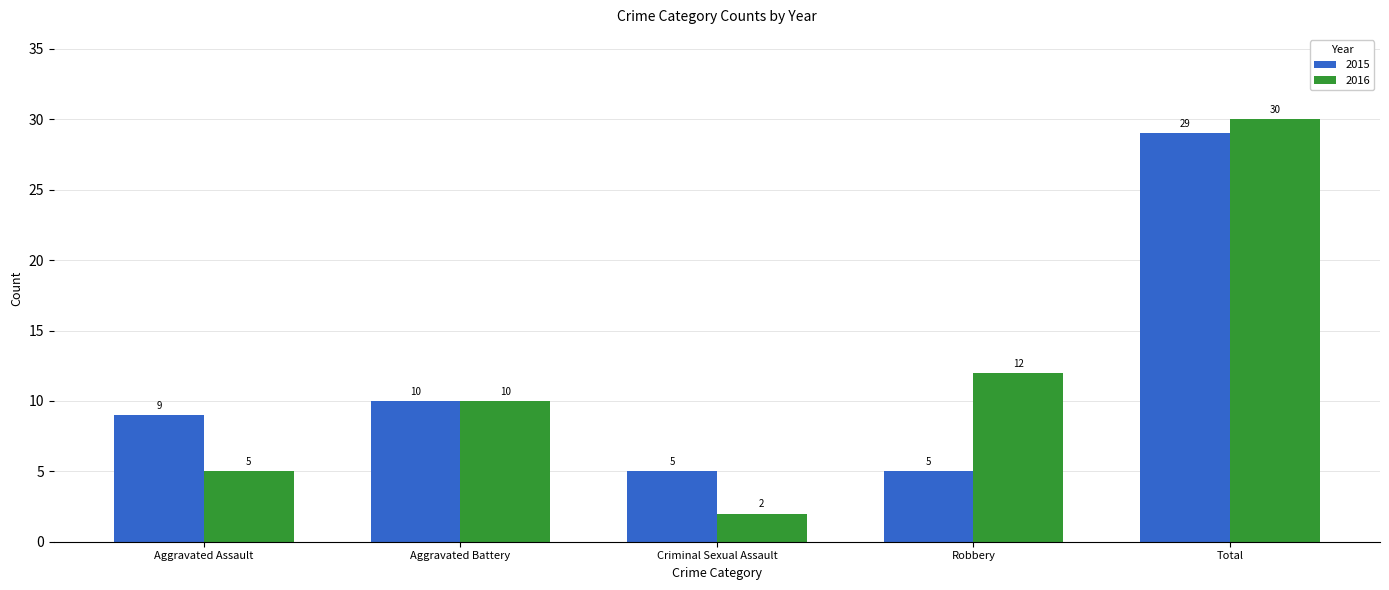

What is the spread (max minus min) of values at Criminal Sexual Assault?

3